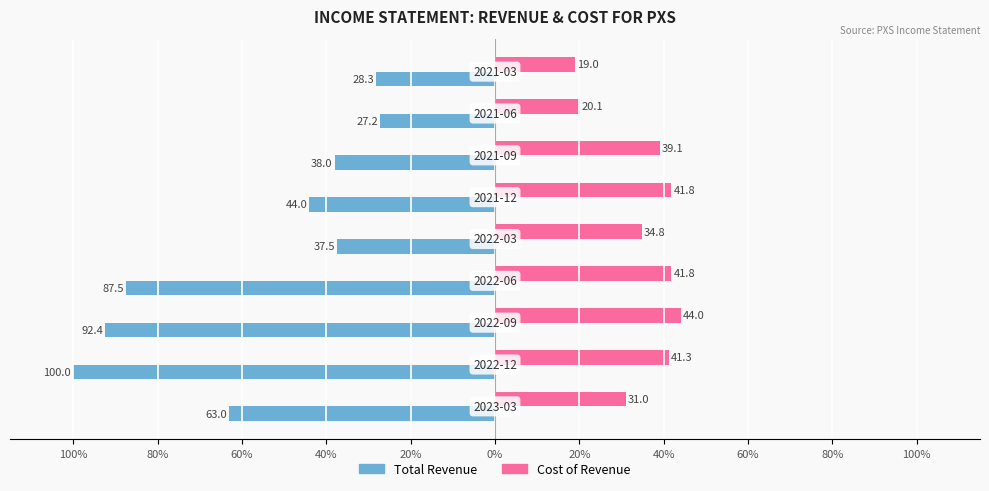

What are all the series names shown in the legend?

Total Revenue, Cost of Revenue